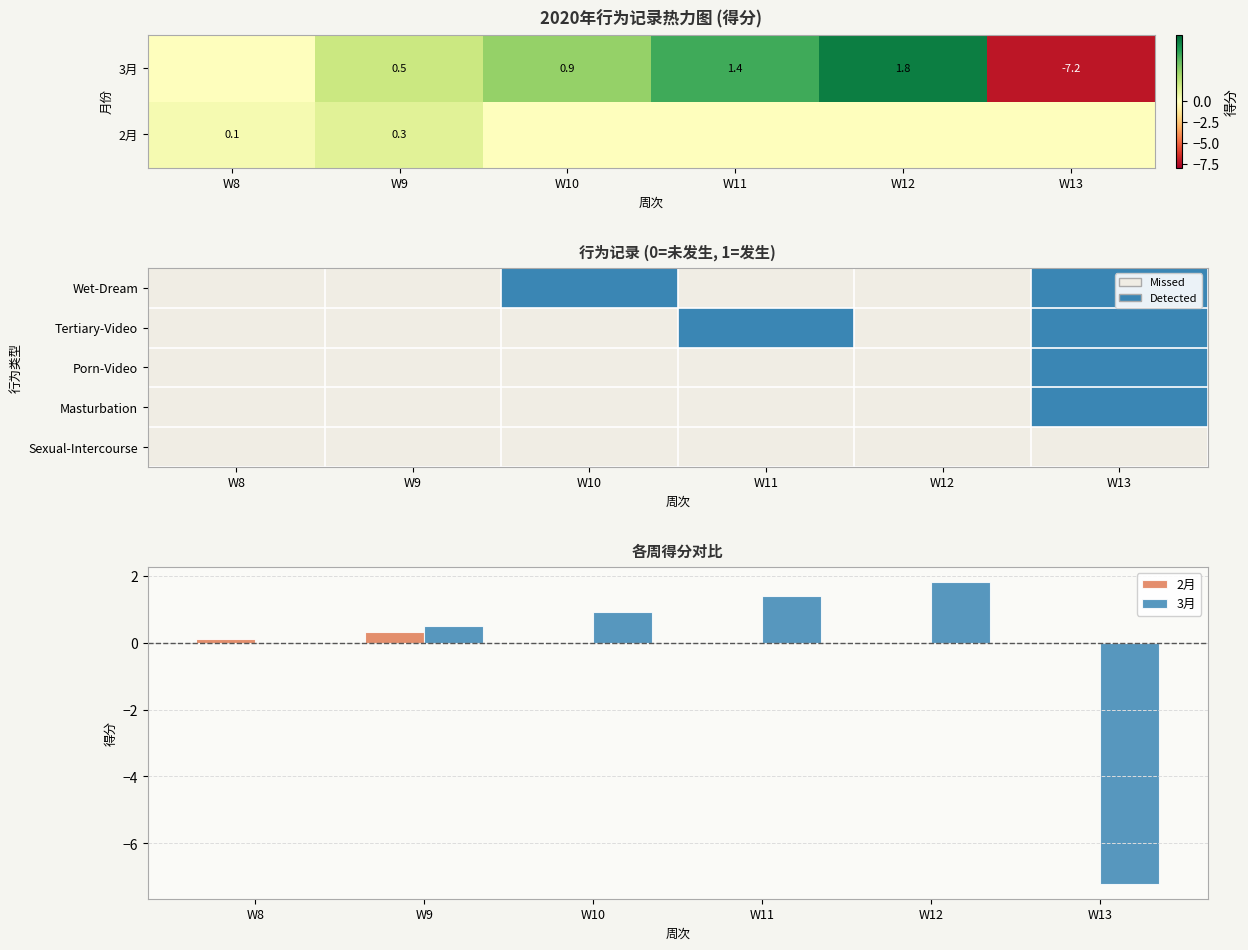

Which series has the widest spread of values?

3月